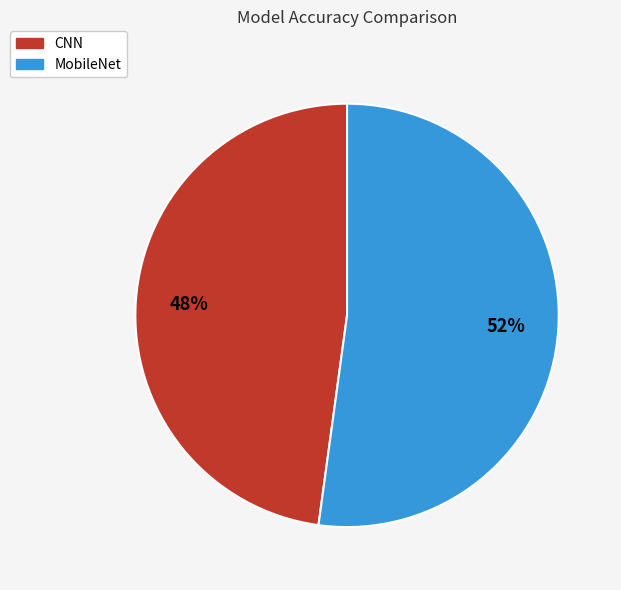

Is there a majority slice in this chart?

Yes